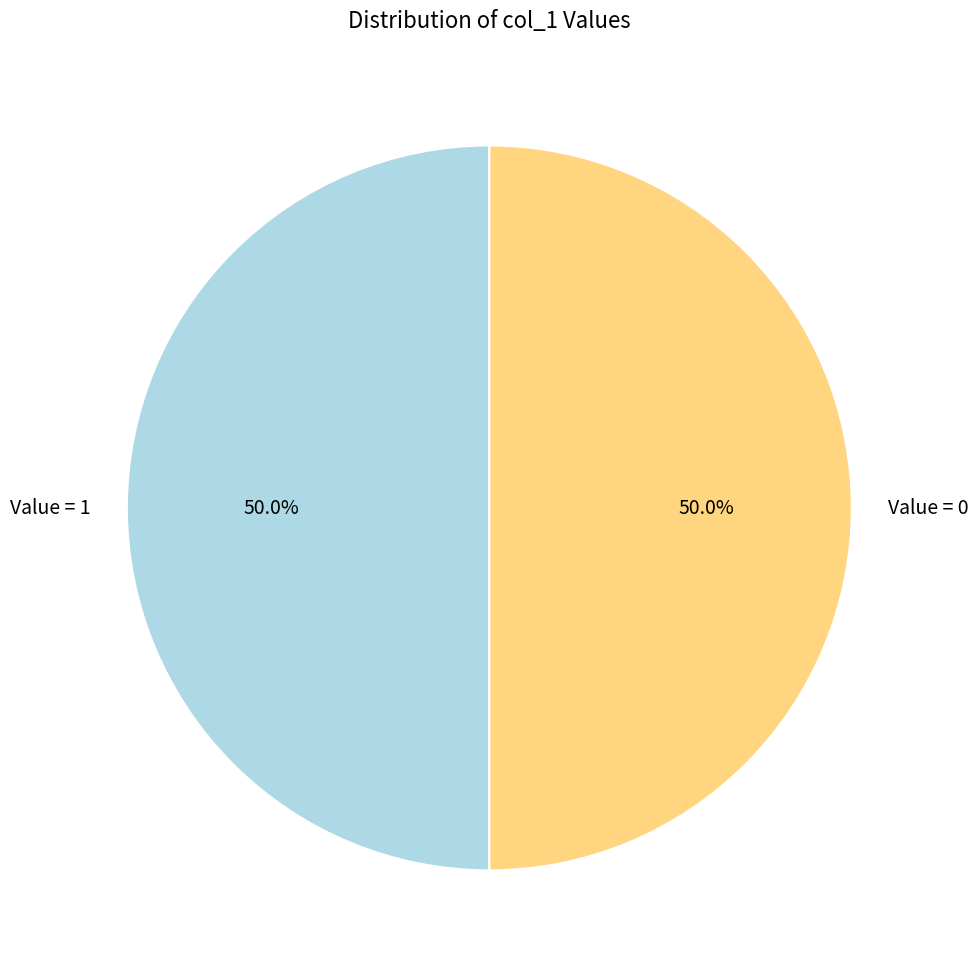

What is the ratio of the value at Value = 0 to the value at Value = 1?

1.0